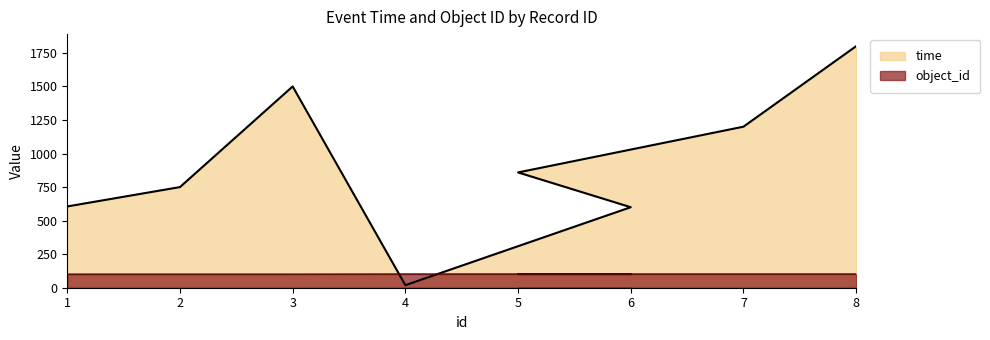

True or false: object_id and time intersect in this chart.

True